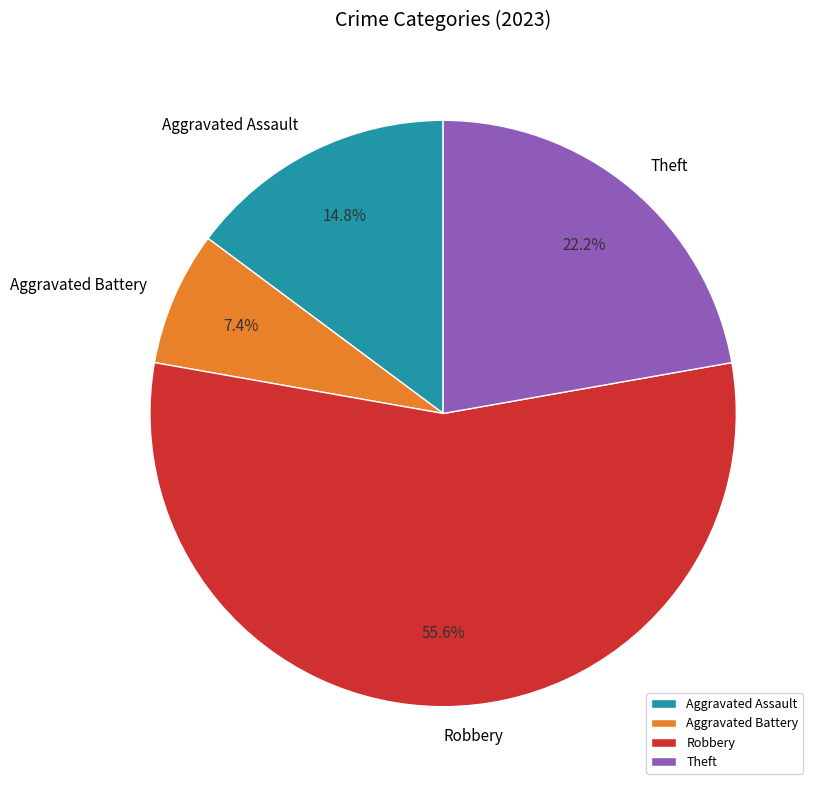

To the nearest percent, what is the average slice percentage?

25%